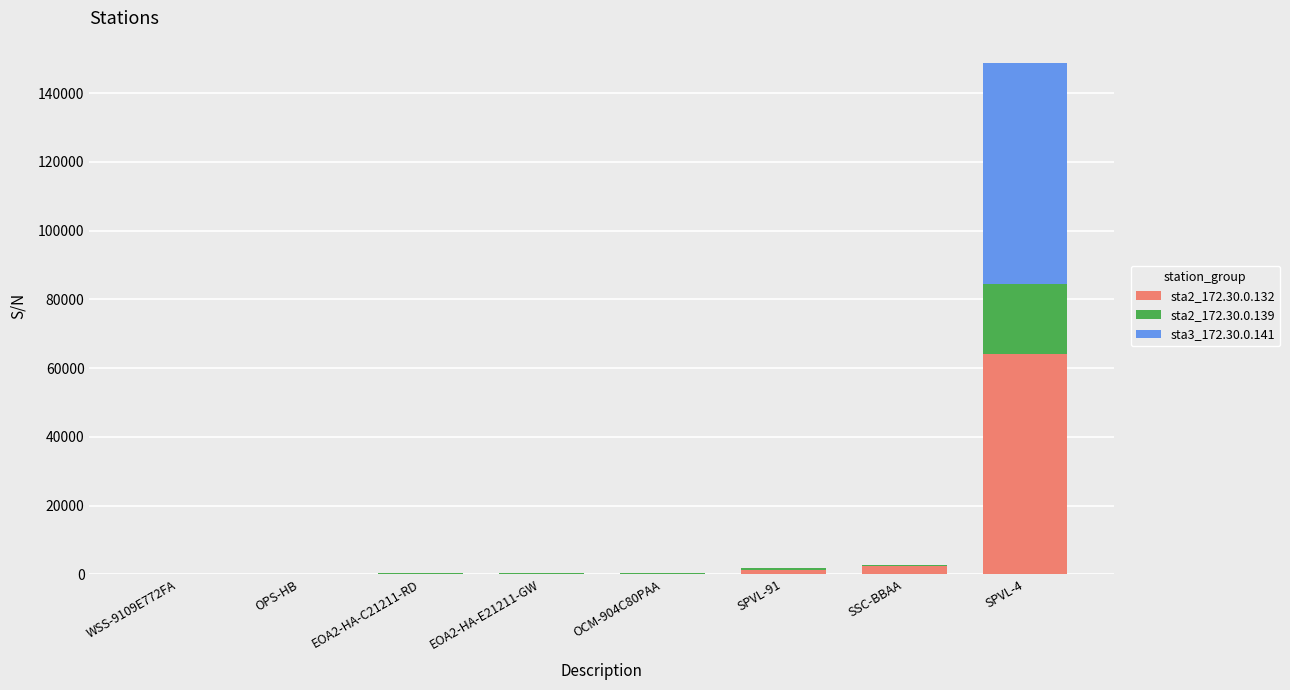

What are all the series names shown in the legend?

sta2_172.30.0.132, sta2_172.30.0.139, sta3_172.30.0.141